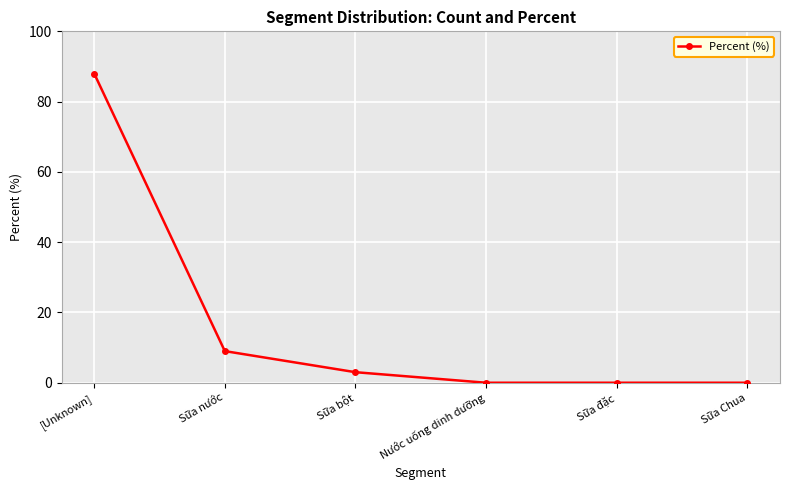

Reading left to right, transcribe all the data shown in this chart.

88	9	3	0	0	0